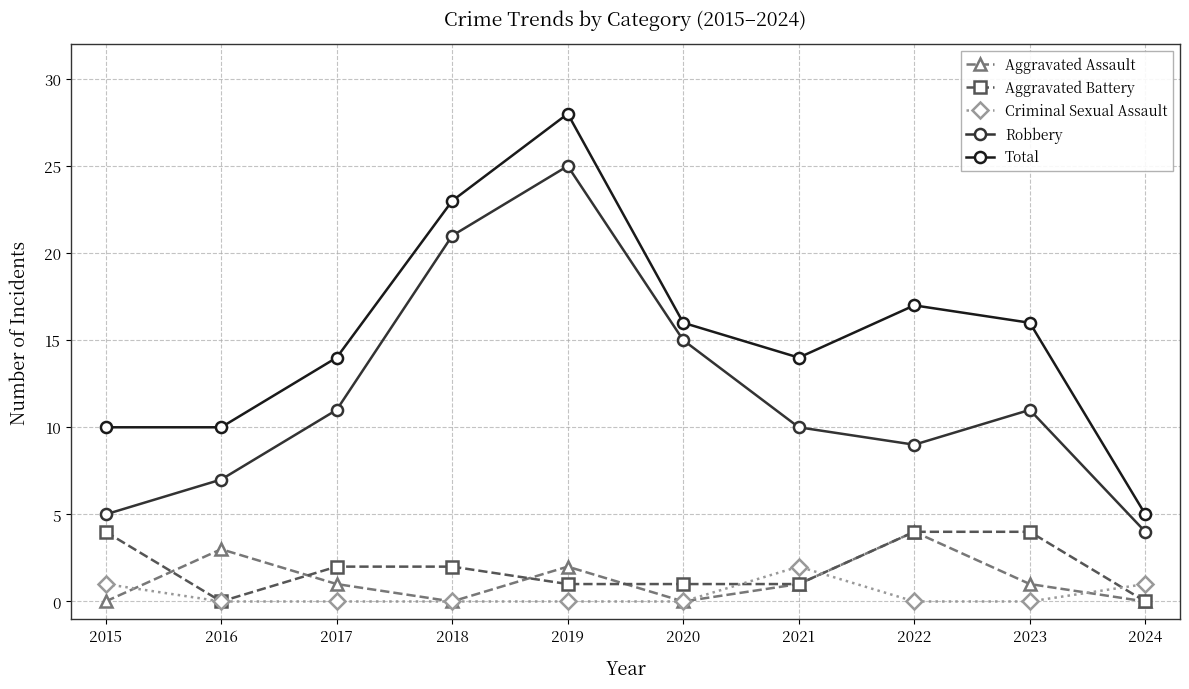

How many data points in Total are less than 16?

5